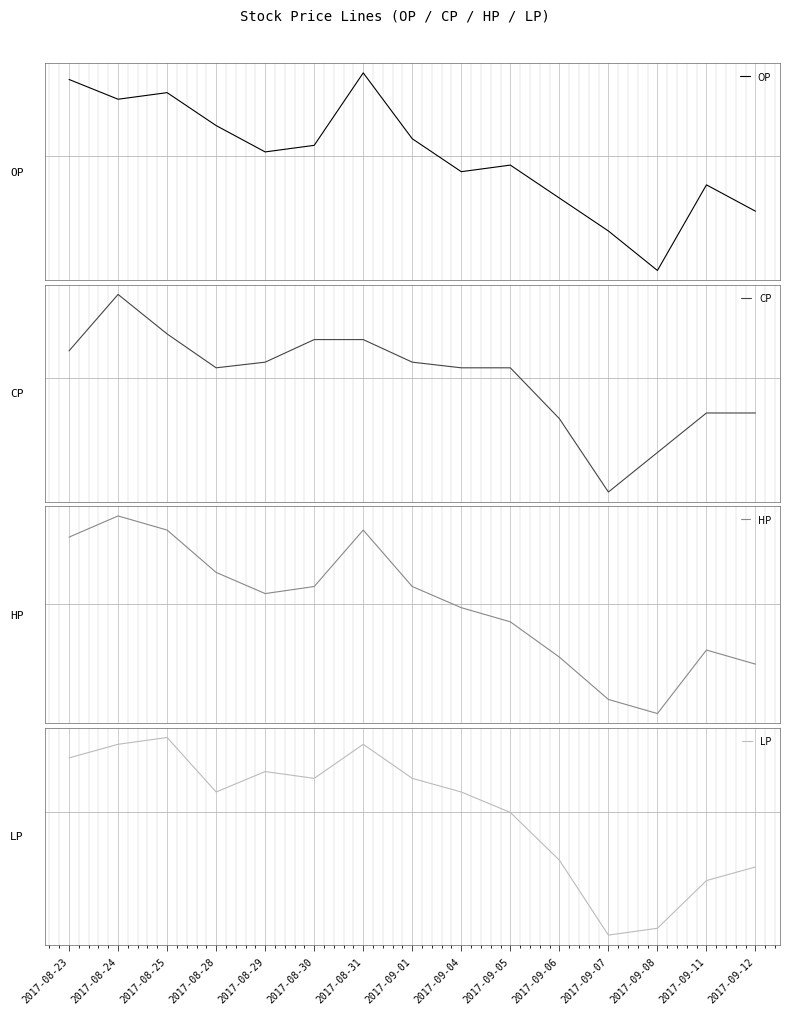

What is the label of the 2nd point from the left?

2017-08-24